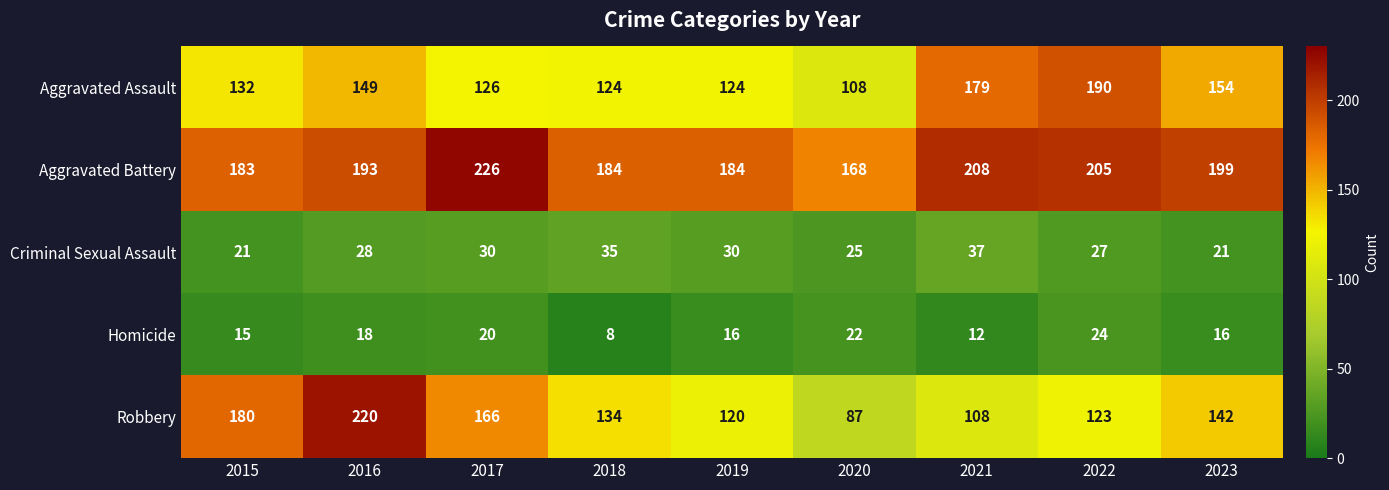

Which category has the lowest value across all series?

2018